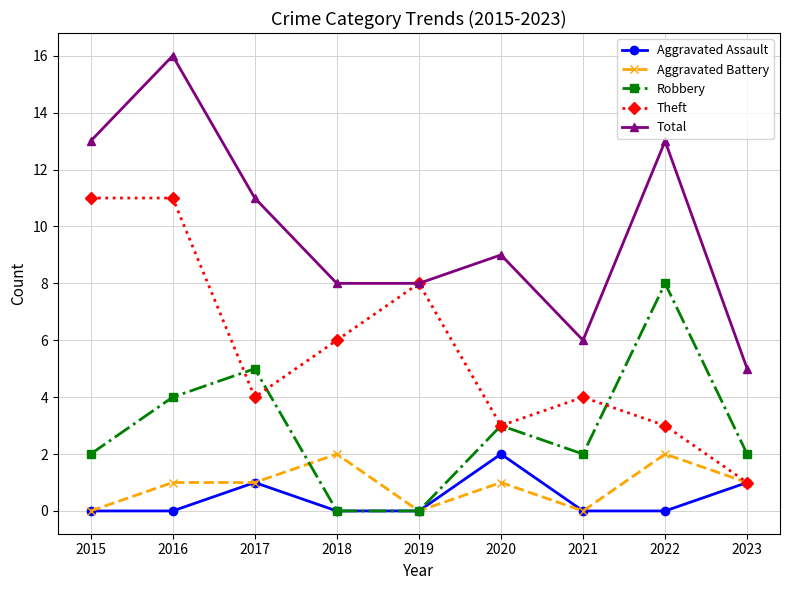

True or false: Total and Aggravated Assault intersect in this chart.

False